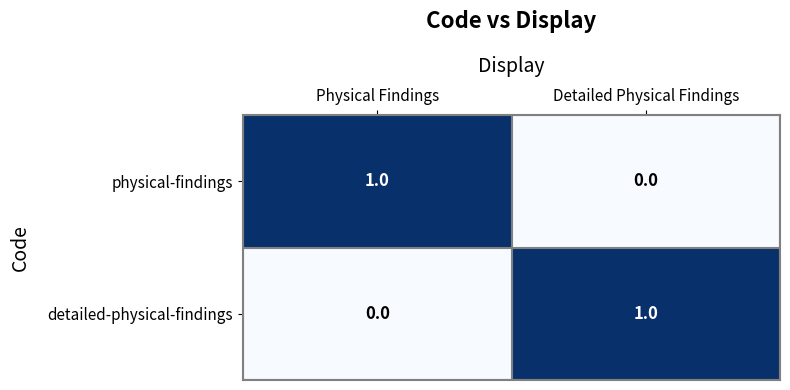

How many values in physical-findings are above zero?

1